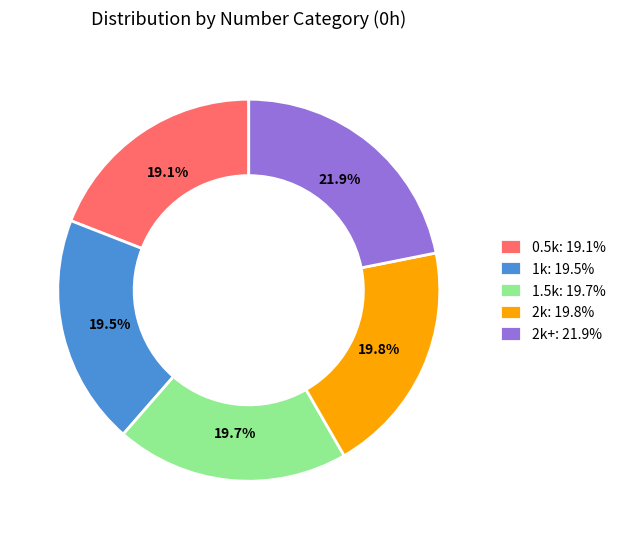

How much of the chart is everything except 2k: 19.8%?

80.2%